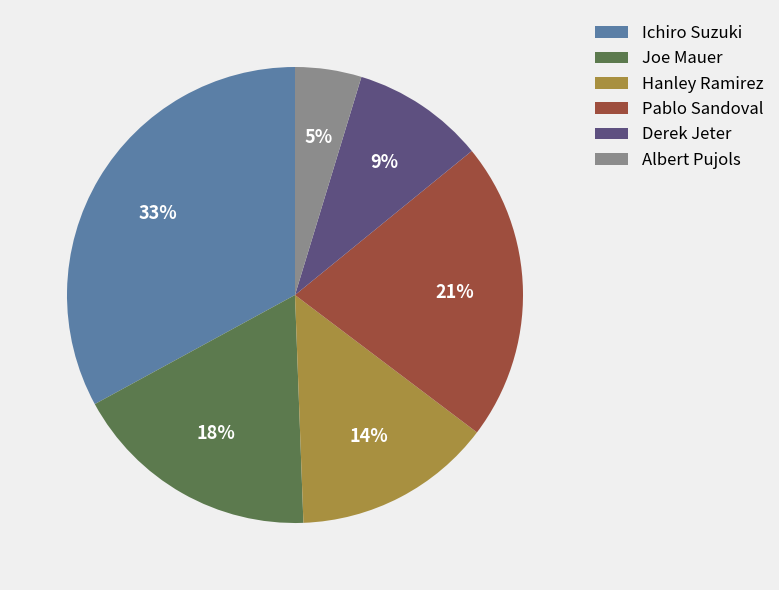

Approximately how many times larger is the value at Pablo Sandoval compared to Ichiro Suzuki?

0.6